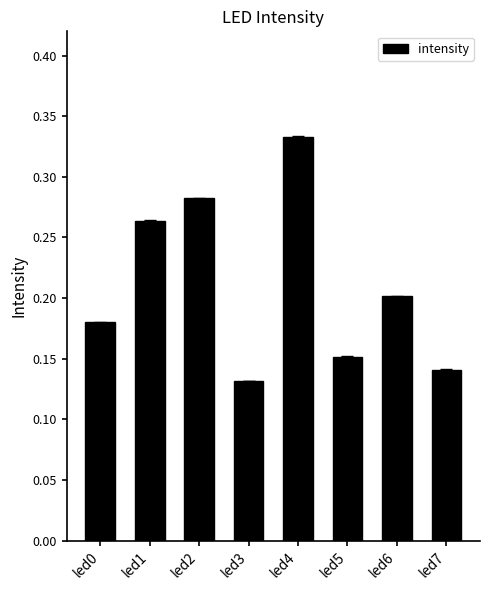

How many data points does each series have?

8